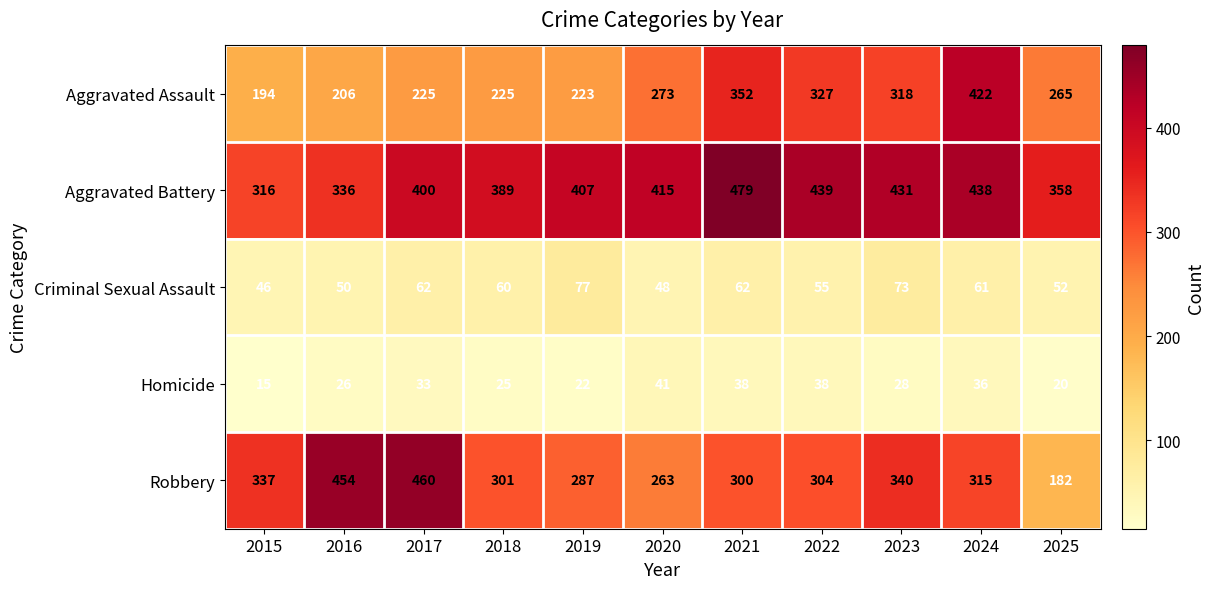

Rank the series by their maximum value, from lowest to highest.

Homicide, Criminal Sexual Assault, Aggravated Assault, Robbery, Aggravated Battery